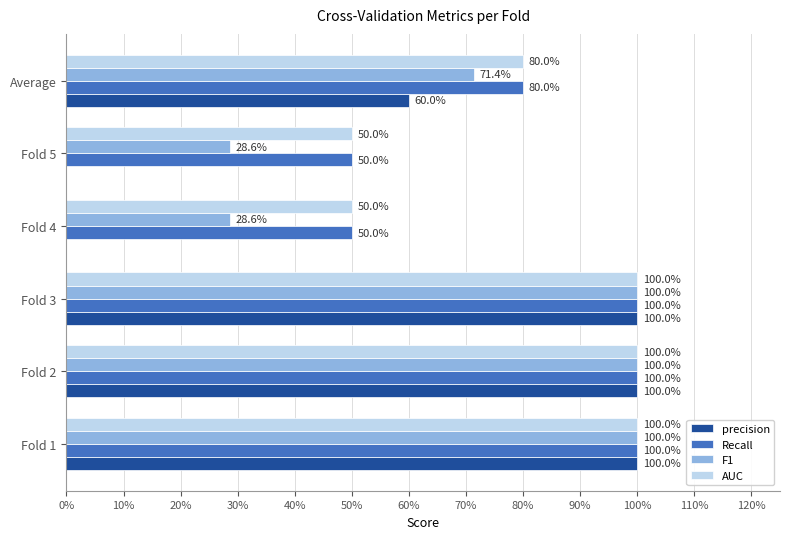

What are all the series names shown in the legend?

precision, Recall, F1, AUC